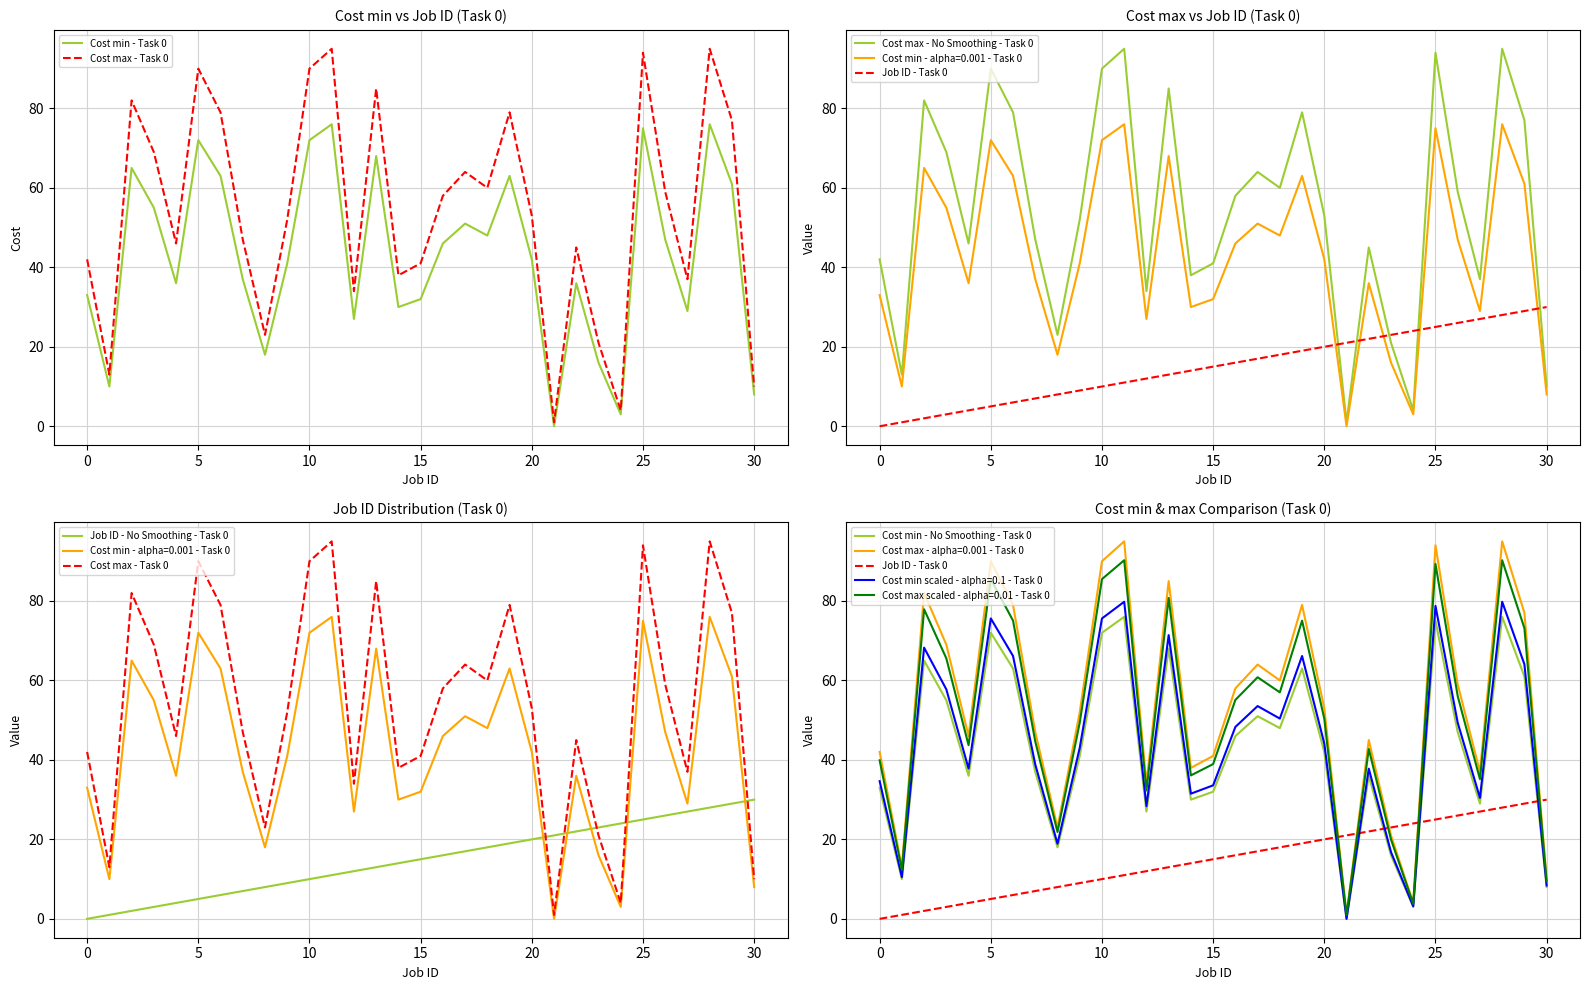

Reading right to left, extract all data points from this chart.

Cost min - Task 0: 8	61	76	29	47	75	3	16	36	0	42	63	48	51	46	32	30	68	27	76	72	41	18	37	63	72	36	55	65	10	33
Cost max - Task 0: 10	77	95	37	59	94	4	21	45	1	53	79	60	64	58	41	38	85	34	95	90	52	23	47	79	90	46	69	82	13	42
Cost max - No Smoothing - Task 0: 10	77	95	37	59	94	4	21	45	1	53	79	60	64	58	41	38	85	34	95	90	52	23	47	79	90	46	69	82	13	42
Job ID - Task 0: 30	29	28	27	26	25	24	23	22	21	20	19	18	17	16	15	14	13	12	11	10	9	8	7	6	5	4	3	2	1	0
Job ID - No Smoothing - Task 0: 30	29	28	27	26	25	24	23	22	21	20	19	18	17	16	15	14	13	12	11	10	9	8	7	6	5	4	3	2	1	0
Cost min - No Smoothing - Task 0: 8	61	76	29	47	75	3	16	36	0	42	63	48	51	46	32	30	68	27	76	72	41	18	37	63	72	36	55	65	10	33